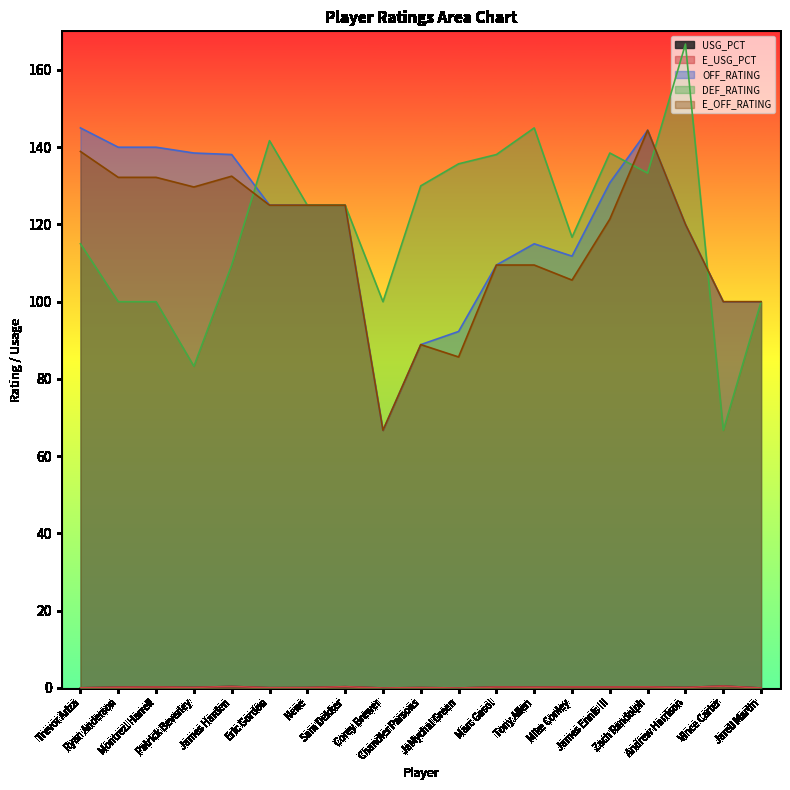

What is the maximum value shown in the chart?

166.7